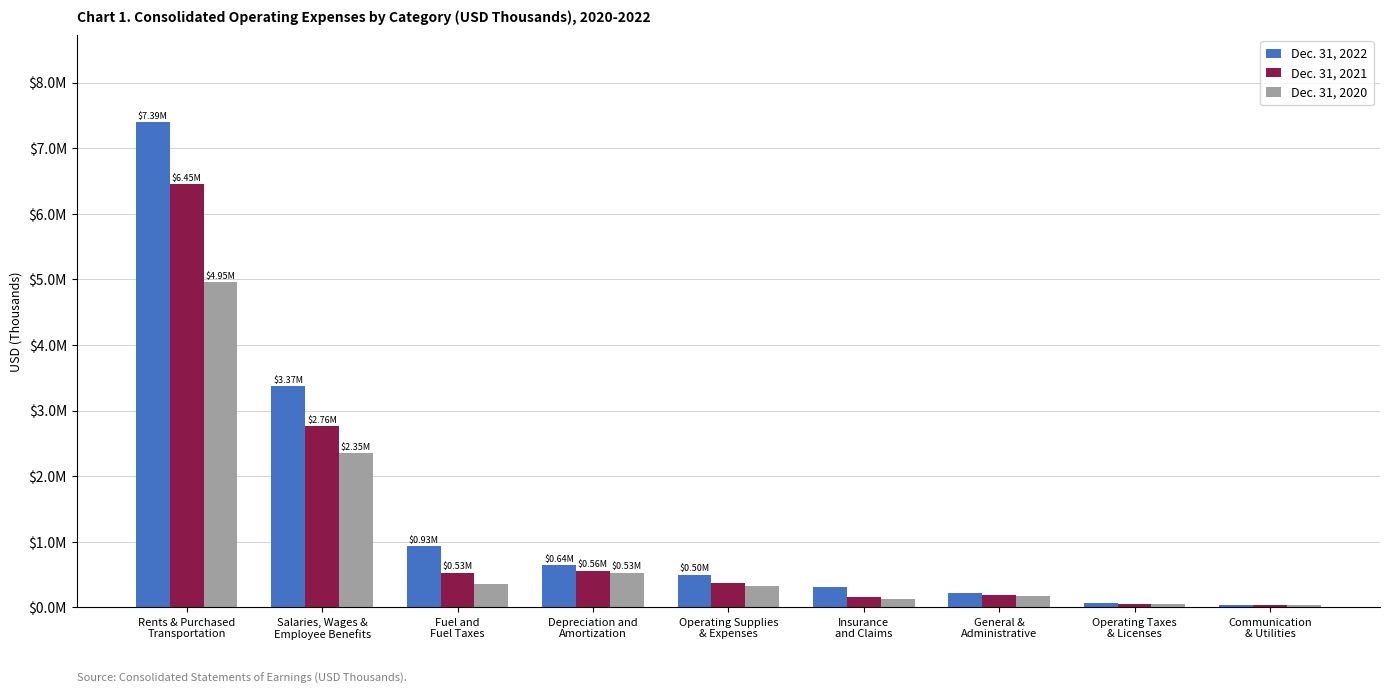

At how many categories does at least one series exceed 3534337?

1